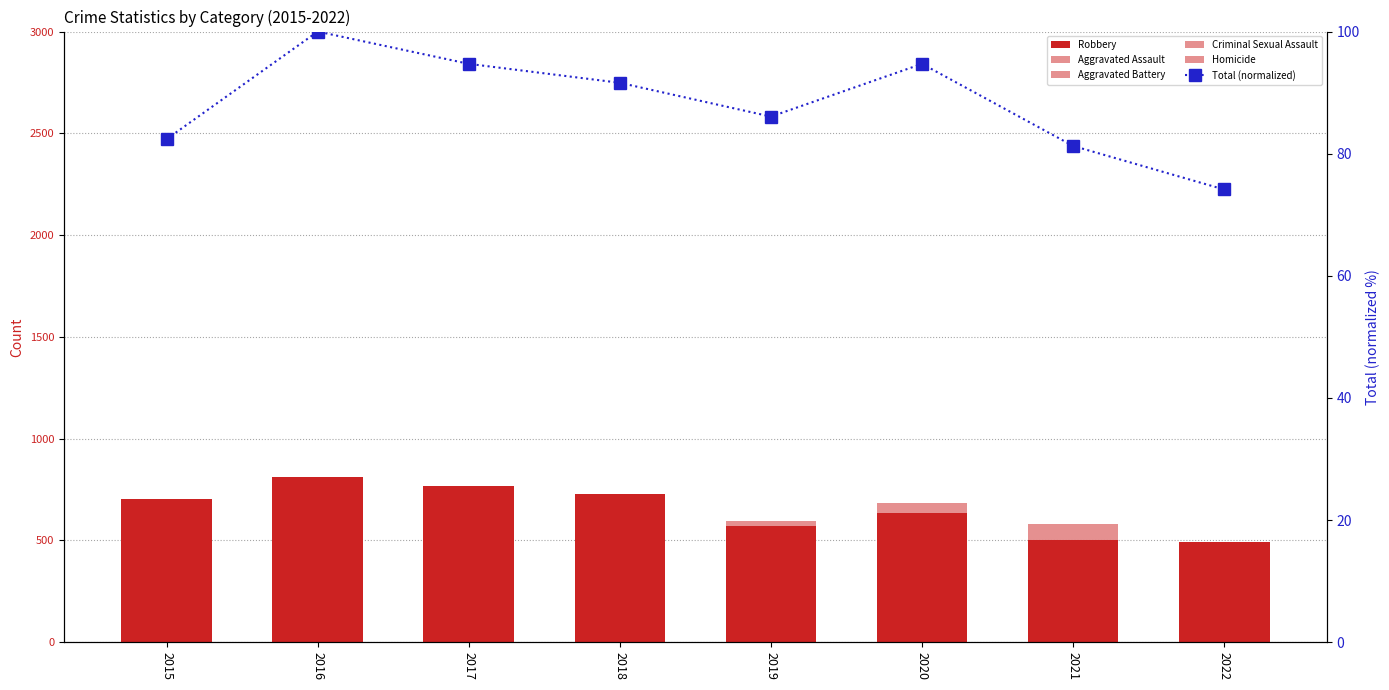

What is the spread (max minus min) of values at 2022?

448.0